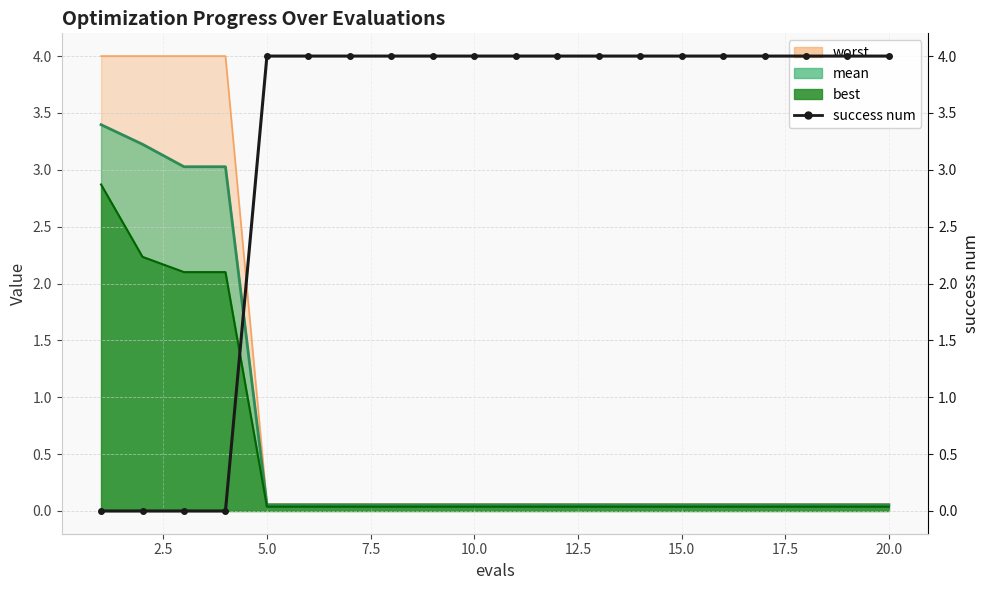

Reading left to right, what are all the values shown in this chart?

0	0	0	0	4	4	4	4	4	4	4	4	4	4	4	4	4	4	4	4